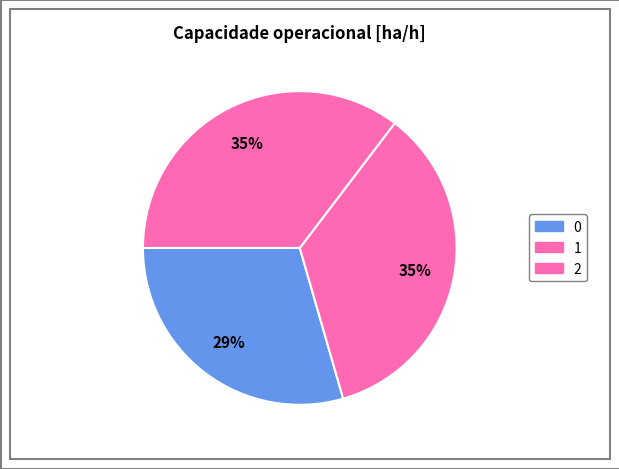

What portion of the pie excludes 1?

64.8%